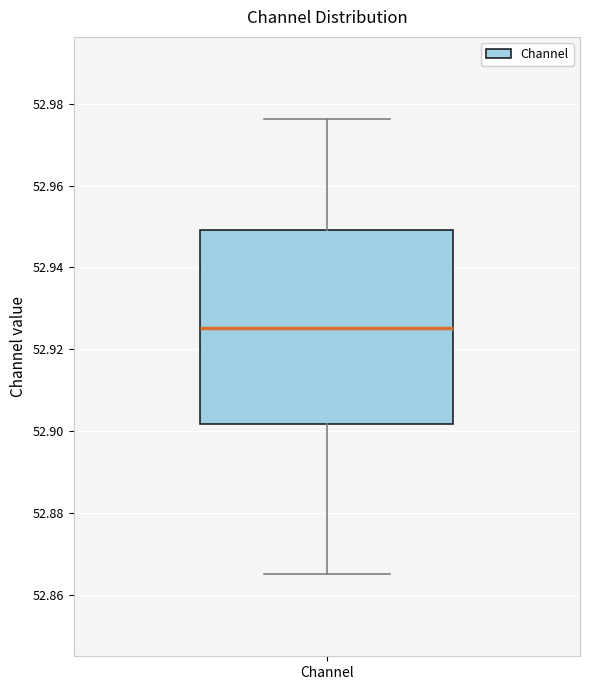

Read this box plot against the y-axis: the position of the median line, the range covered by the box, and the ends of both whiskers. The values are not printed on the chart, so give them approximately, as read against the axis.

median 52.926, box 52.902 to 52.950, whiskers 52.866 to 52.976